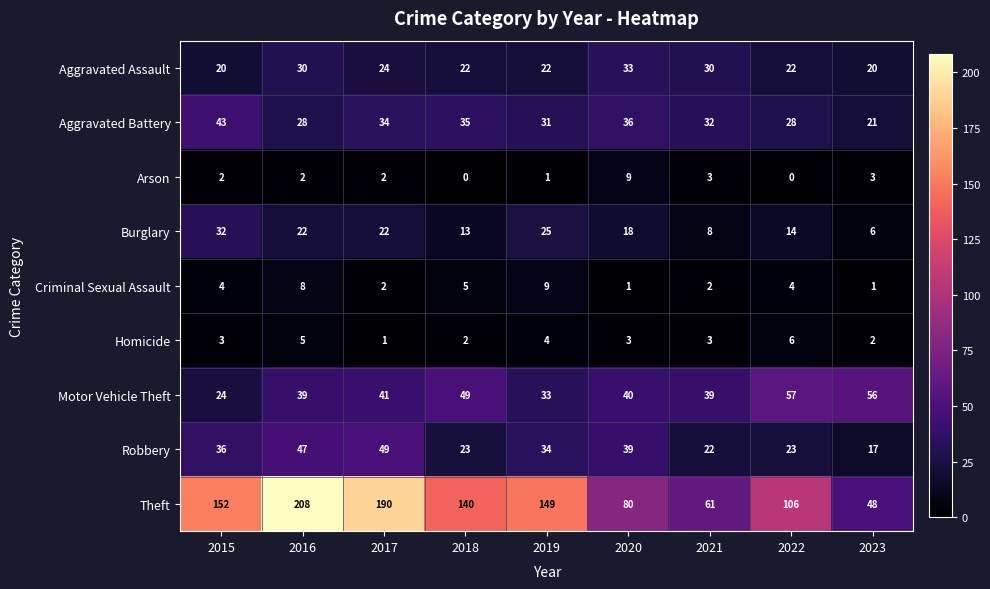

Read the Aggravated Assault value at 2015, to the nearest 5.

20